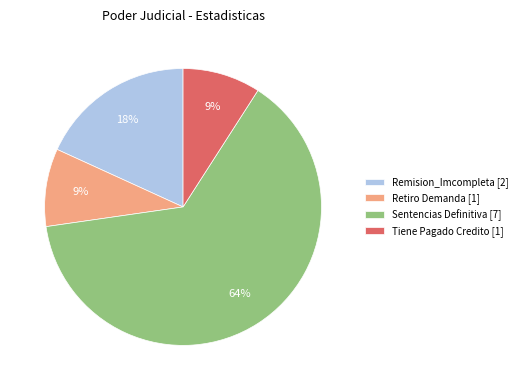

True or false: Remision_Imcompleta accounts for 18% of the total.

True